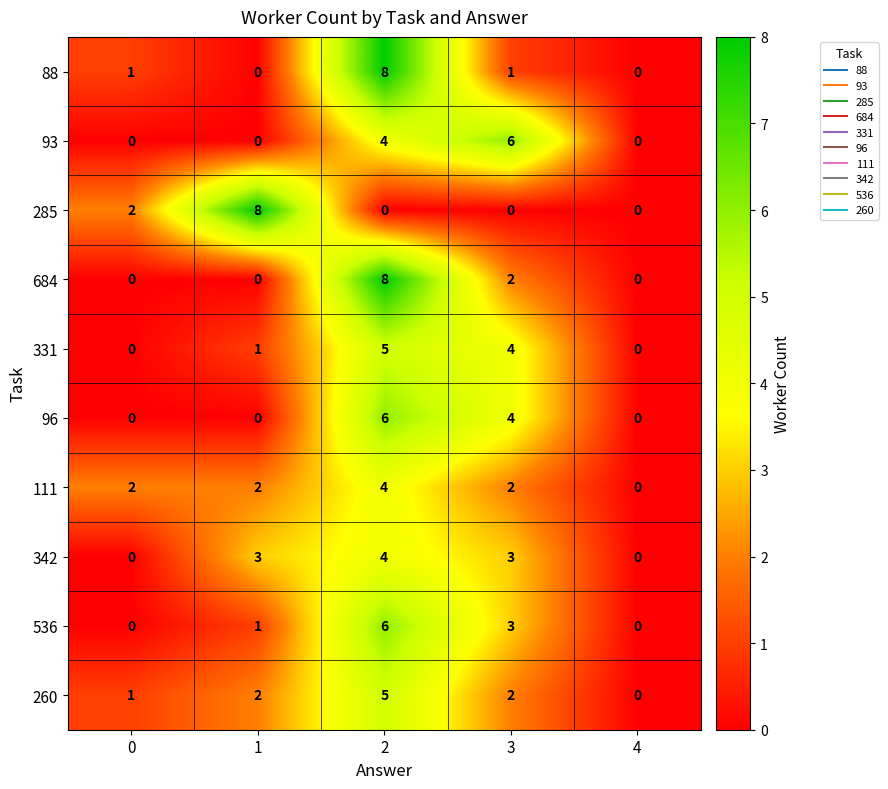

How many categories are shown in the chart?

5